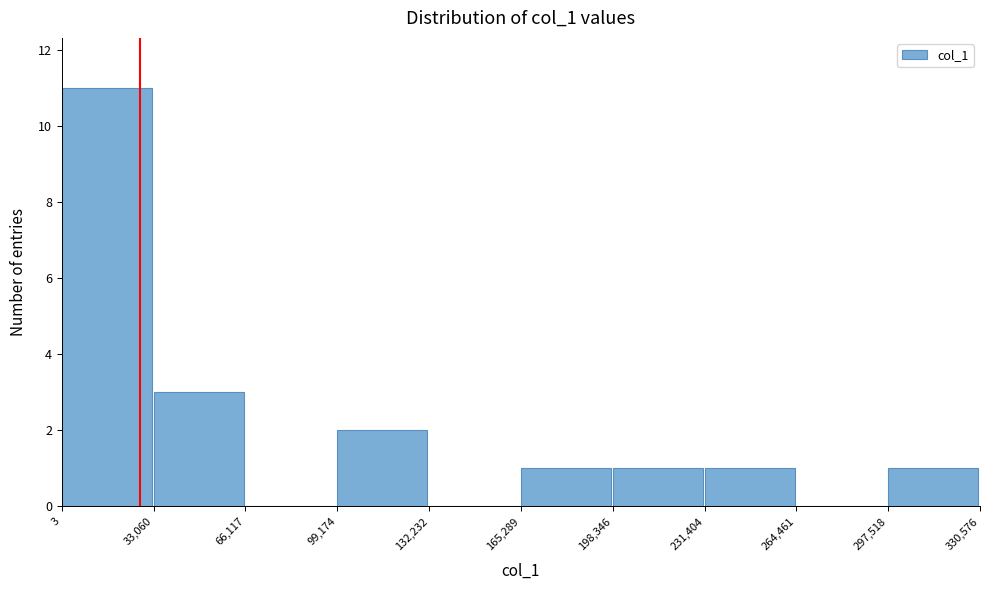

What is the height of the bar covering 165,289 to 198,346 on the x-axis? The values are not printed on the chart, so give them approximately, as read against the axis.

1